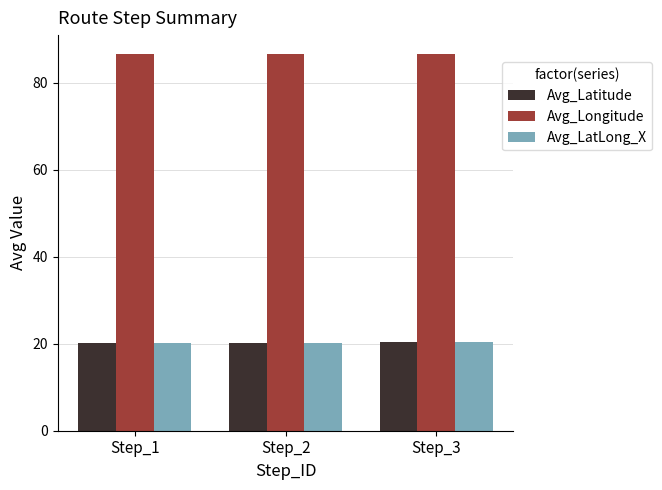

What is the average value of the Avg_LatLong_X series?

20.3